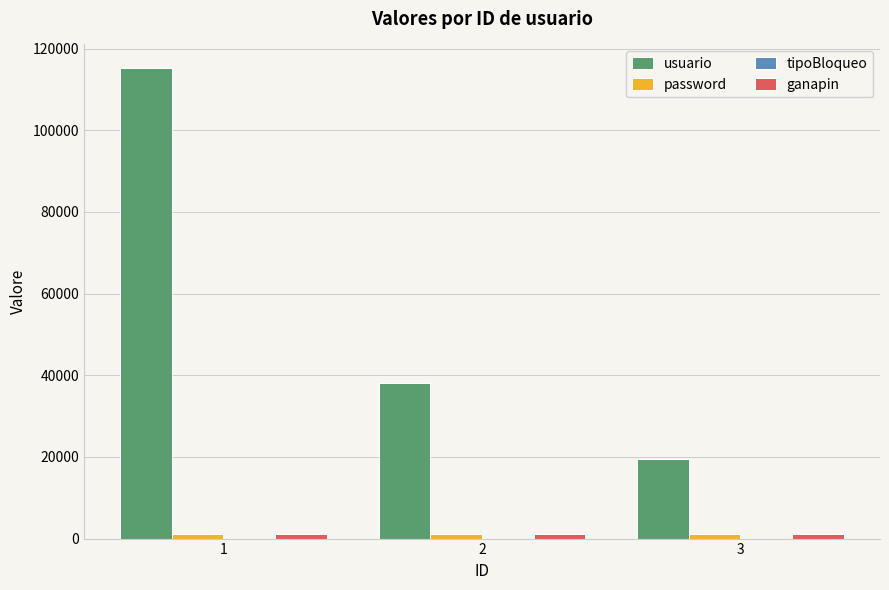

Between 2 and 3, which series saw the biggest shift?

usuario